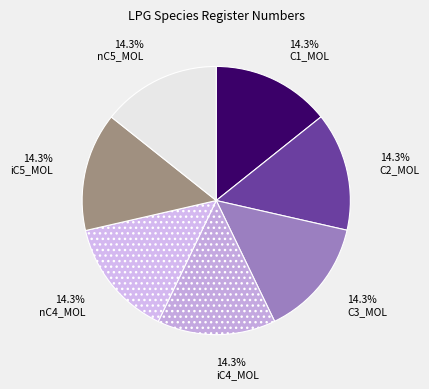

Which category has the smallest portion of the pie?

C1_MOL